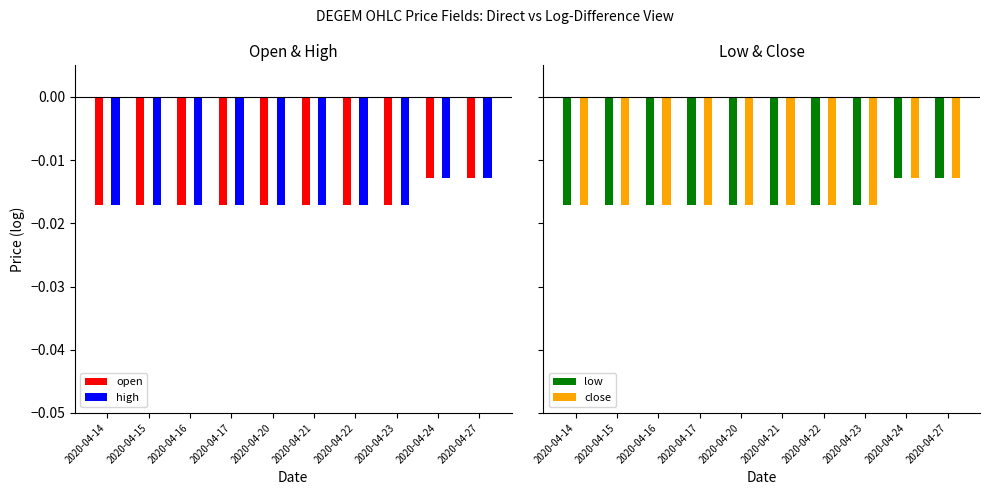

The close series shows -0.0 at 2020-04-15. True or false?

True